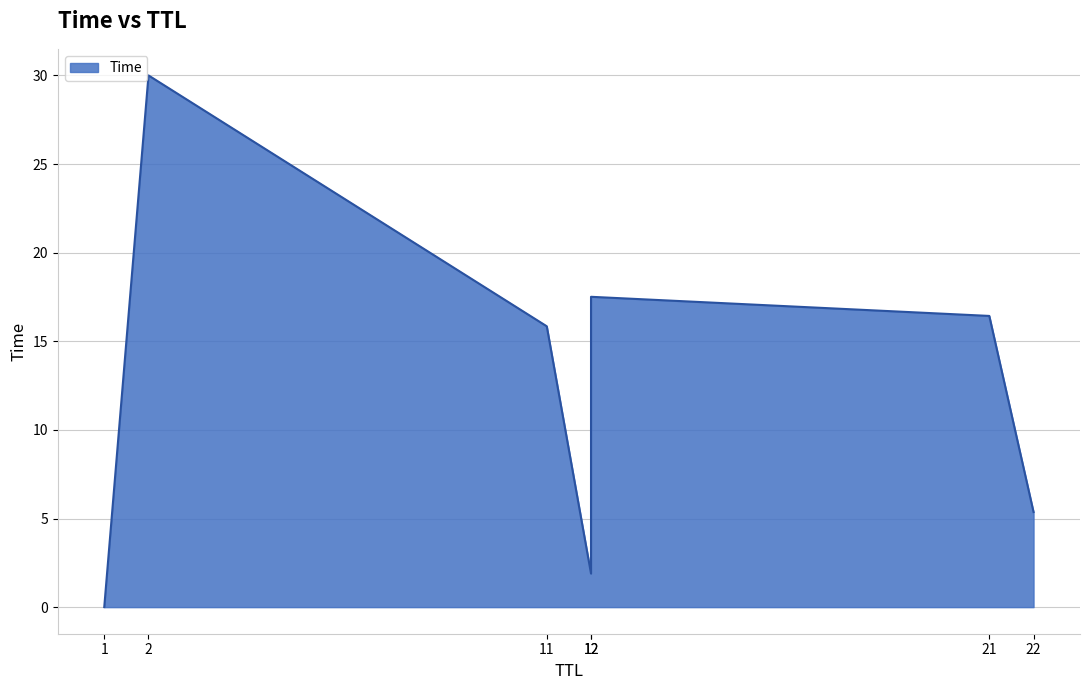

What is the change in value from 22 to 11?

+10.5